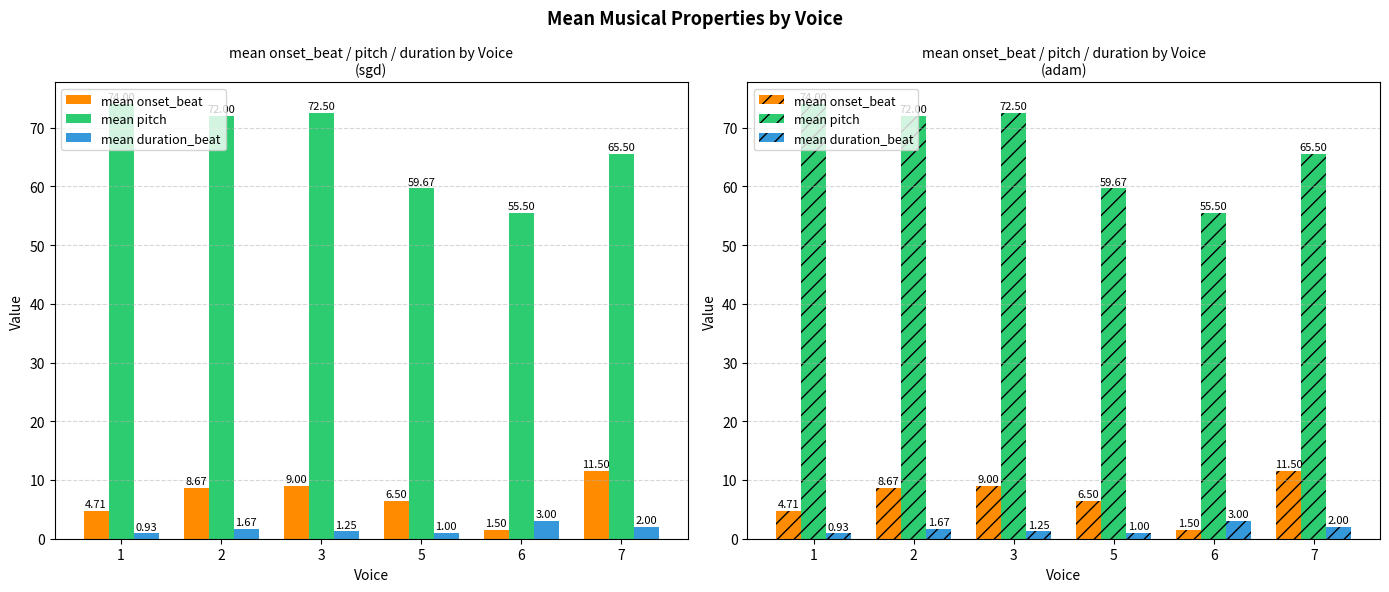

At which category is the sum across all series the highest?

3